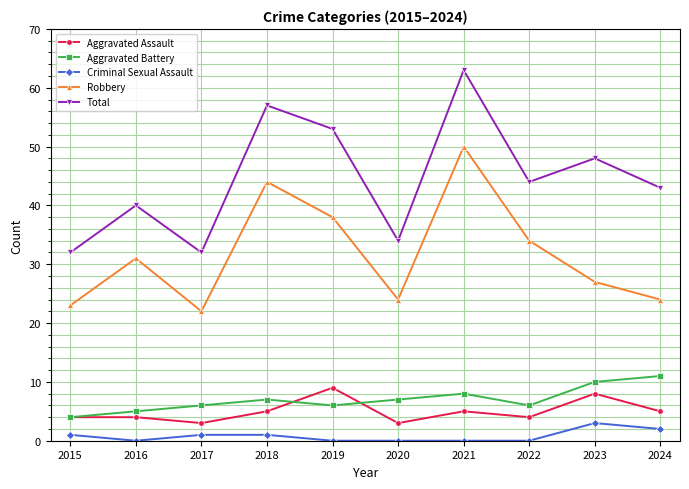

What is the difference between the Aggravated Assault values at 2019 and 2015?

5